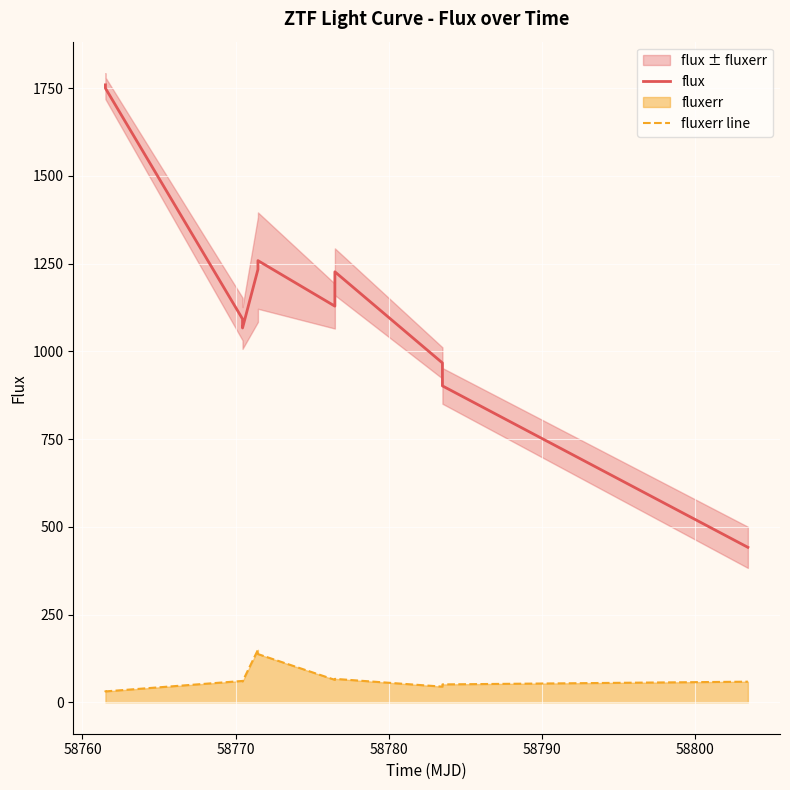

What is the lowest value of the flux series?

441.5